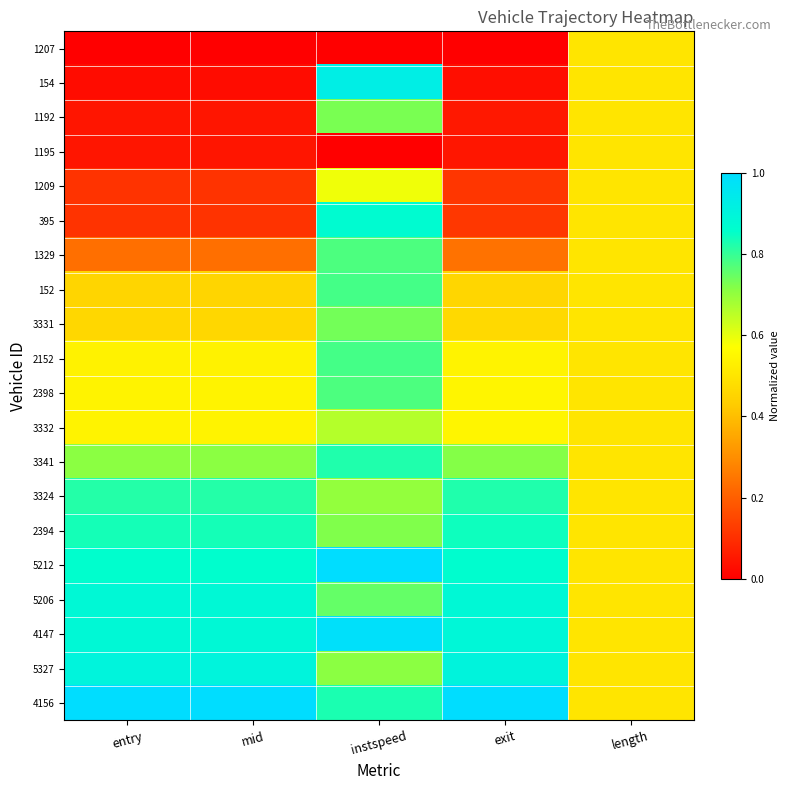

Reading left to right, list all the values displayed in this chart.

1207: entry=0.0	mid=0.0	instspeed=0.0	exit=0.0	length=0.5
154: entry=0.0	mid=0.0	instspeed=0.9	exit=0.0	length=0.5
1192: entry=0.0	mid=0.0	instspeed=0.7	exit=0.1	length=0.5
1195: entry=0.0	mid=0.0	instspeed=0.0	exit=0.0	length=0.5
1209: entry=0.1	mid=0.1	instspeed=0.6	exit=0.1	length=0.5
395: entry=0.1	mid=0.1	instspeed=0.9	exit=0.1	length=0.5
1329: entry=0.2	mid=0.2	instspeed=0.8	exit=0.2	length=0.5
152: entry=0.5	mid=0.5	instspeed=0.8	exit=0.5	length=0.5
3331: entry=0.5	mid=0.5	instspeed=0.7	exit=0.5	length=0.5
2152: entry=0.5	mid=0.5	instspeed=0.8	exit=0.5	length=0.5
2398: entry=0.5	mid=0.5	instspeed=0.8	exit=0.5	length=0.5
3332: entry=0.5	mid=0.5	instspeed=0.7	exit=0.5	length=0.5
3341: entry=0.7	mid=0.7	instspeed=0.8	exit=0.7	length=0.5
3324: entry=0.8	mid=0.8	instspeed=0.7	exit=0.8	length=0.5
2394: entry=0.8	mid=0.8	instspeed=0.7	exit=0.8	length=0.5
5212: entry=0.9	mid=0.9	instspeed=1.0	exit=0.9	length=0.5
5206: entry=0.9	mid=0.9	instspeed=0.8	exit=0.9	length=0.5
4147: entry=0.9	mid=0.9	instspeed=1.0	exit=0.9	length=0.5
5327: entry=0.9	mid=0.9	instspeed=0.7	exit=0.9	length=0.5
4156: entry=1.0	mid=1.0	instspeed=0.8	exit=1.0	length=0.5